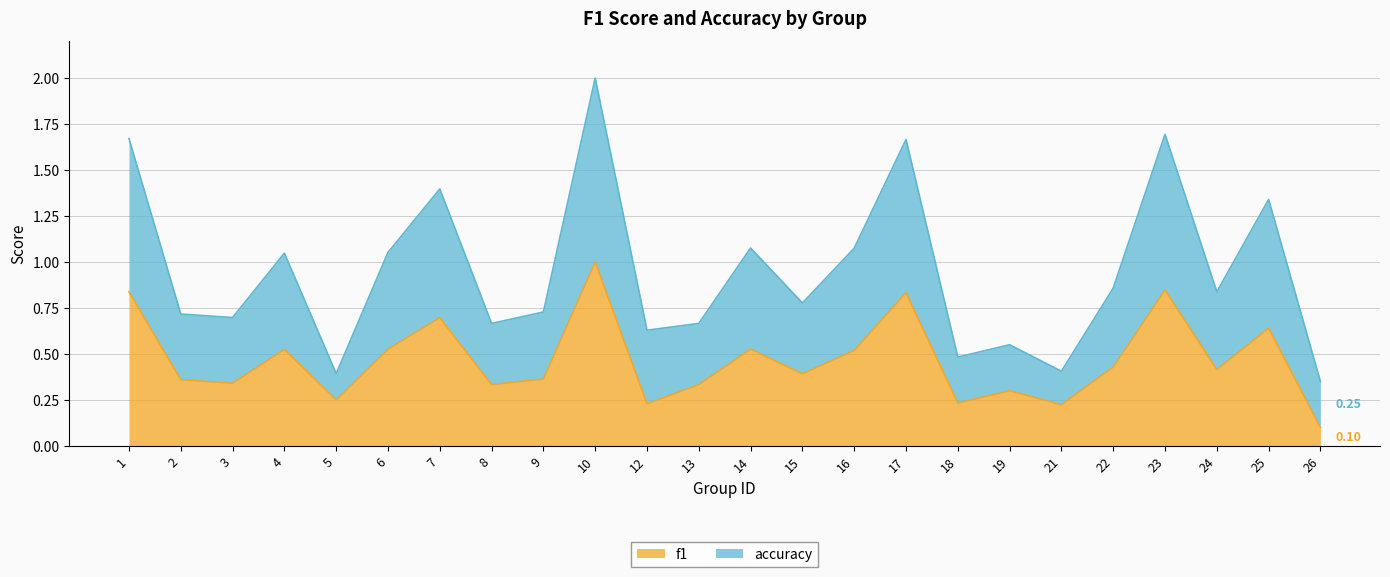

Which series has the largest total across all categories?

accuracy